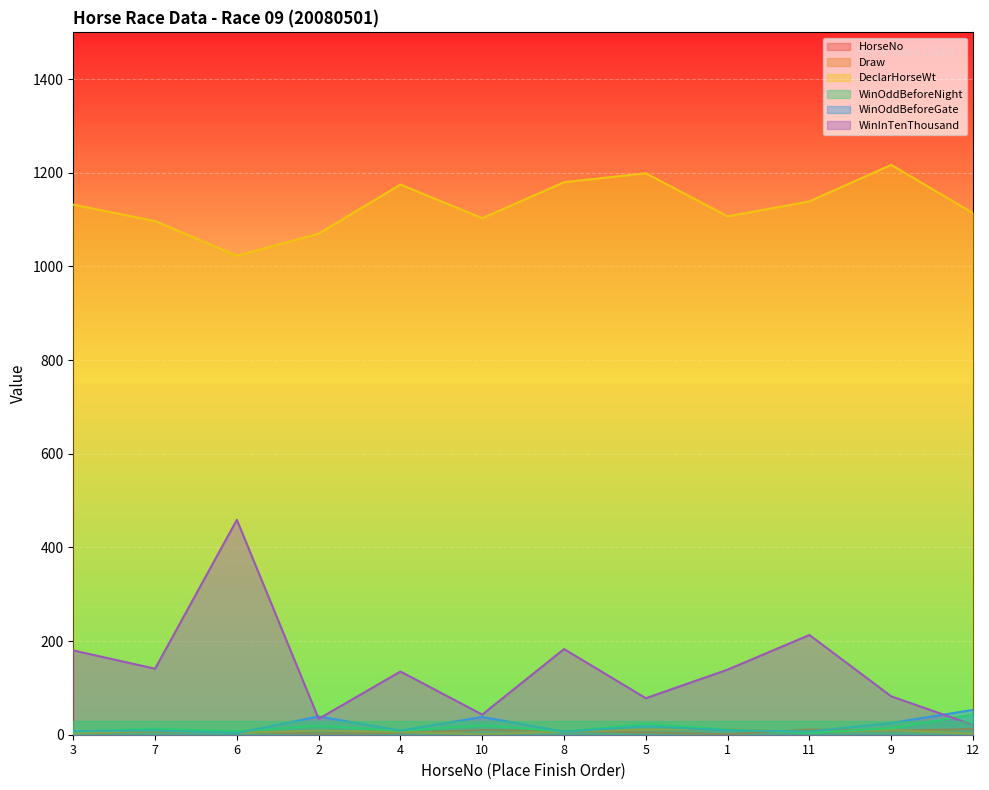

Is the value of Draw at 11 greater than the value of HorseNo at 7?

No